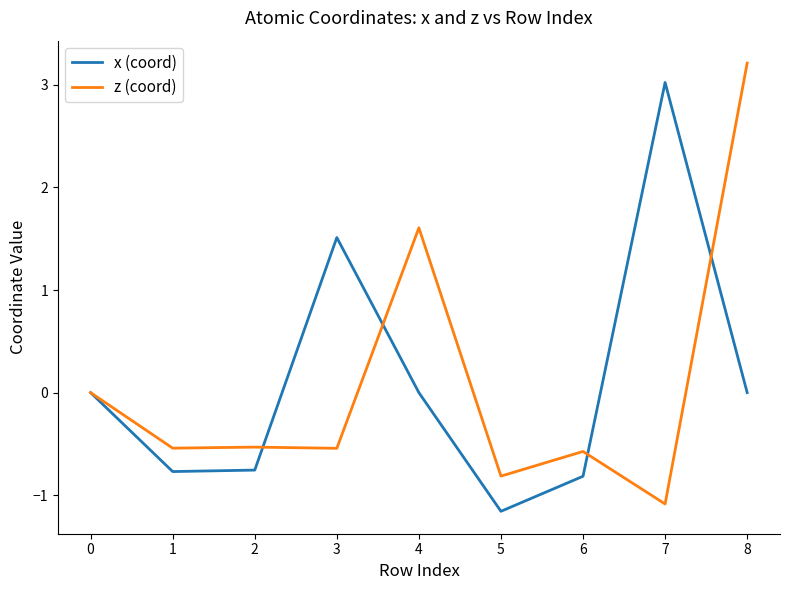

What is the difference between the maximum and minimum values in the z (coord) series?

4.3